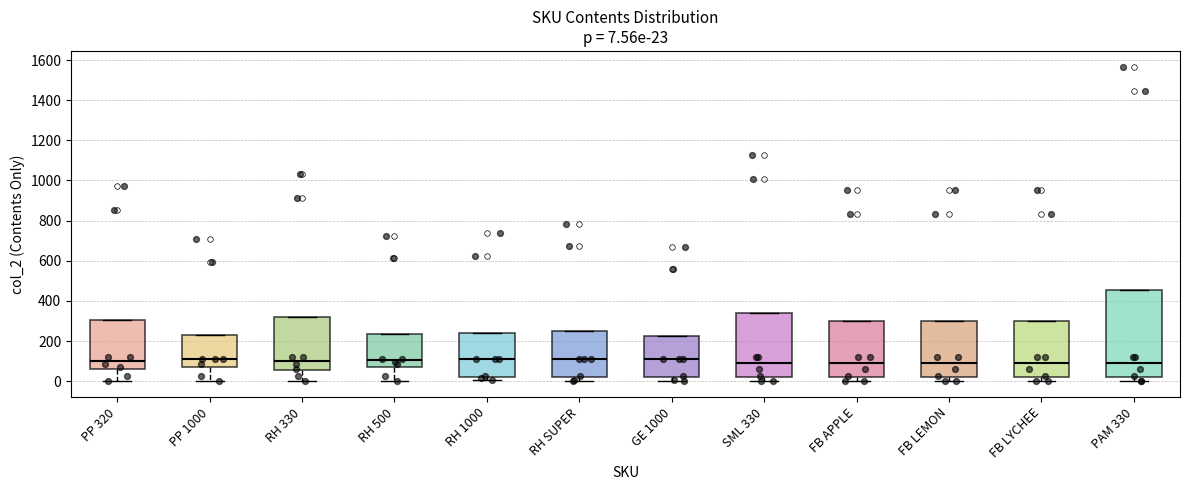

Comparing the boxes themselves (not the whiskers), which one is the tallest?

PAM 330